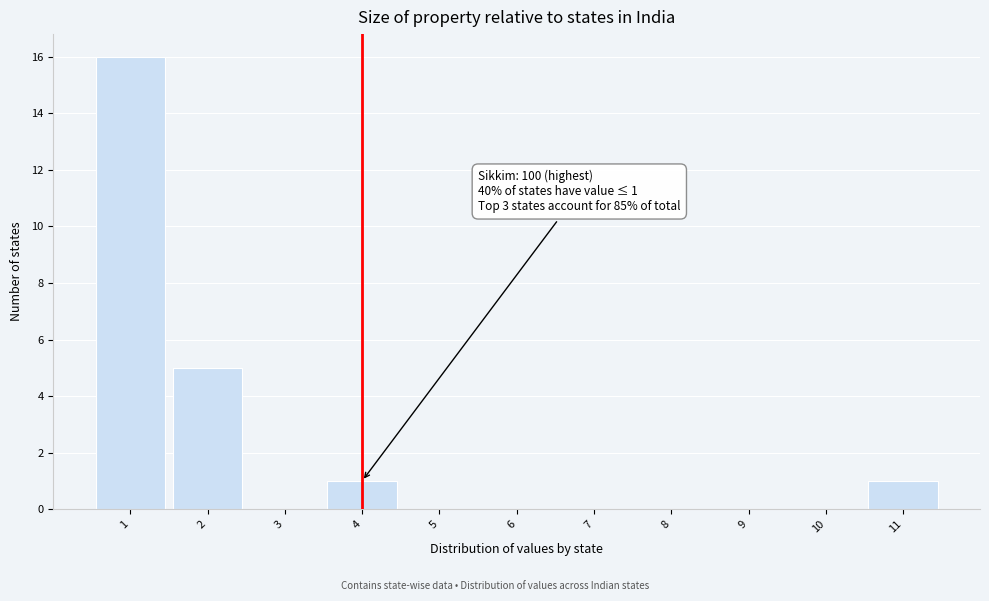

Which range on the x-axis has the tallest bar?

0.5 to 1.5